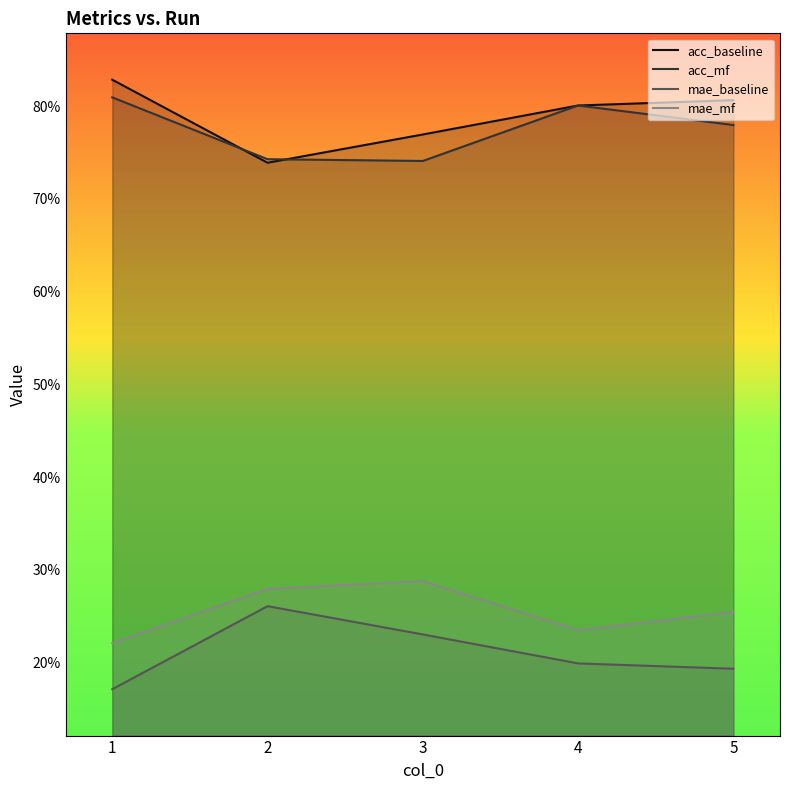

List the labels in order of acc_baseline value, smallest first.

2, 3, 4, 5, 1